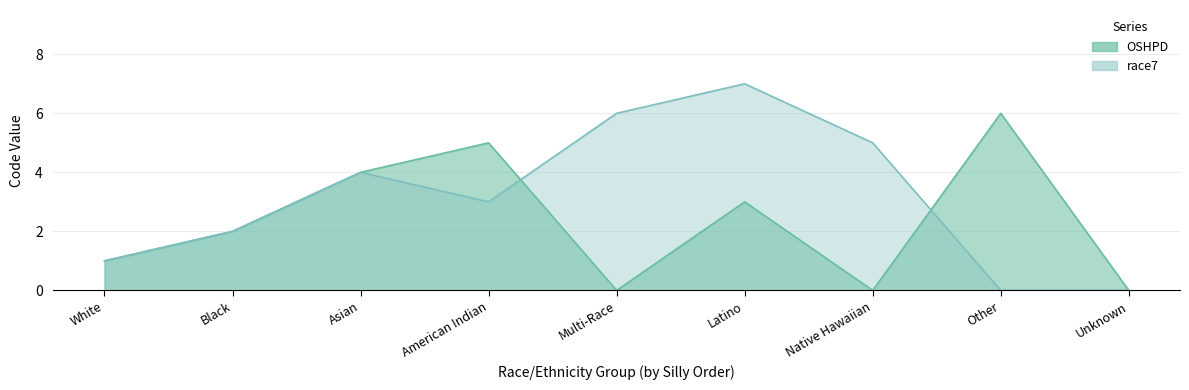

After their last crossing, which series has the higher values: race7 or OSHPD?

OSHPD